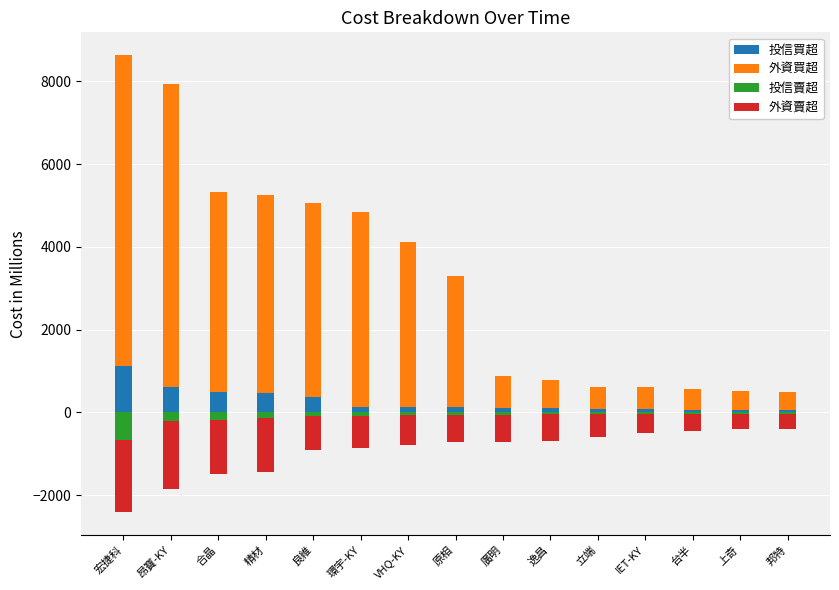

At which label is 投信賣超 closest to -346?

昂寶-KY